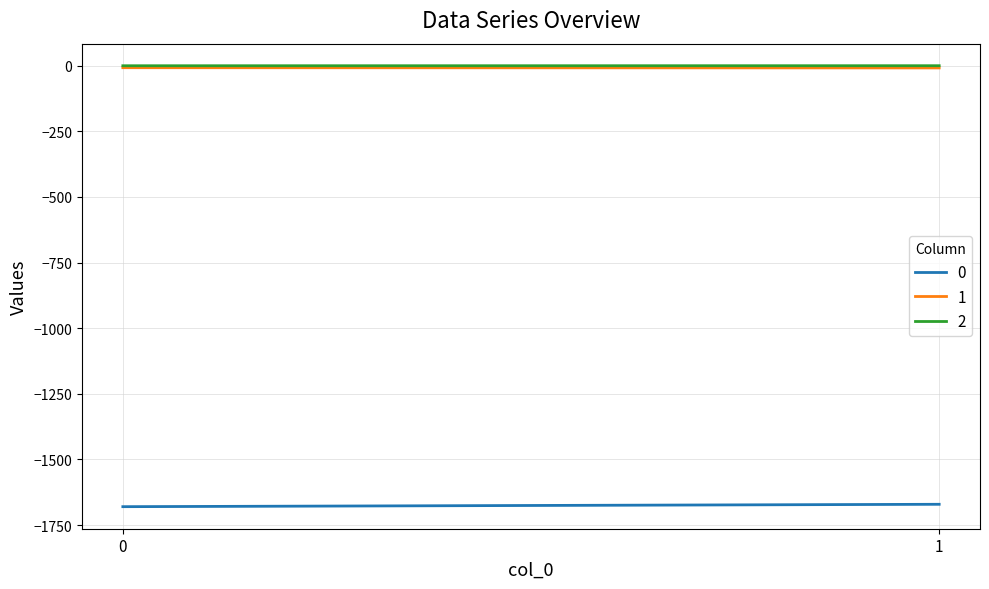

Is this an area chart (filled region under the line)?

No